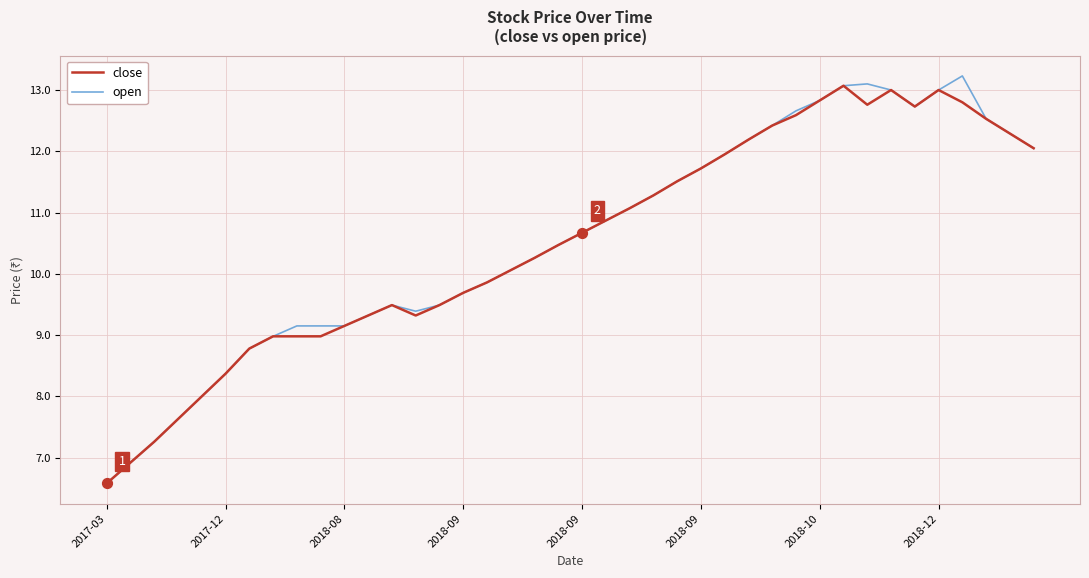

What is the greatest value displayed?

13.2